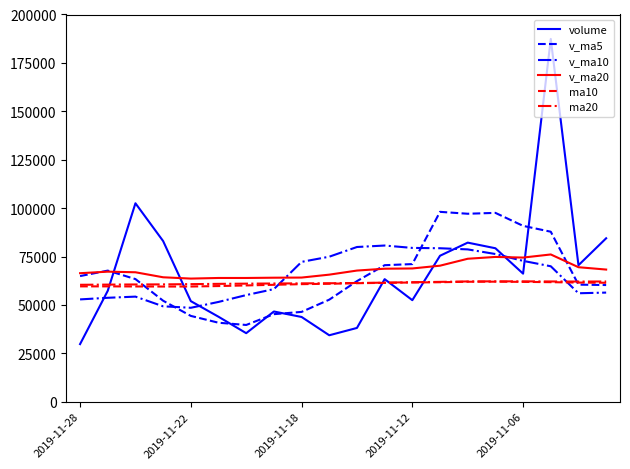

What is the minimum value for v_ma20?

63600.2